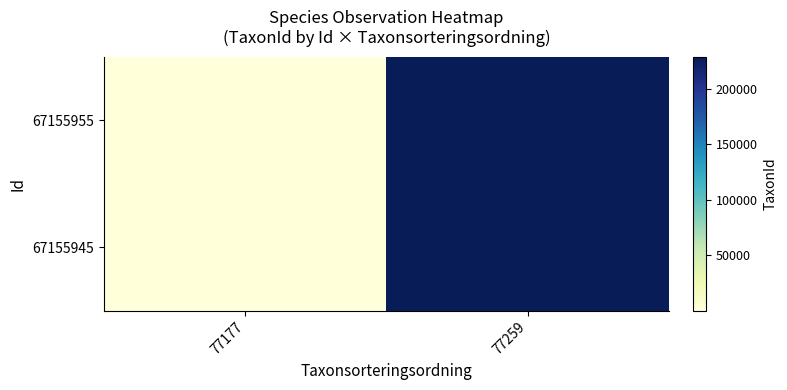

How many distinct data groups are displayed?

2